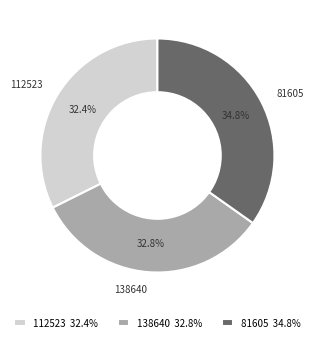

What is the ratio of the value at 81605 to the value at 138640?

1.1